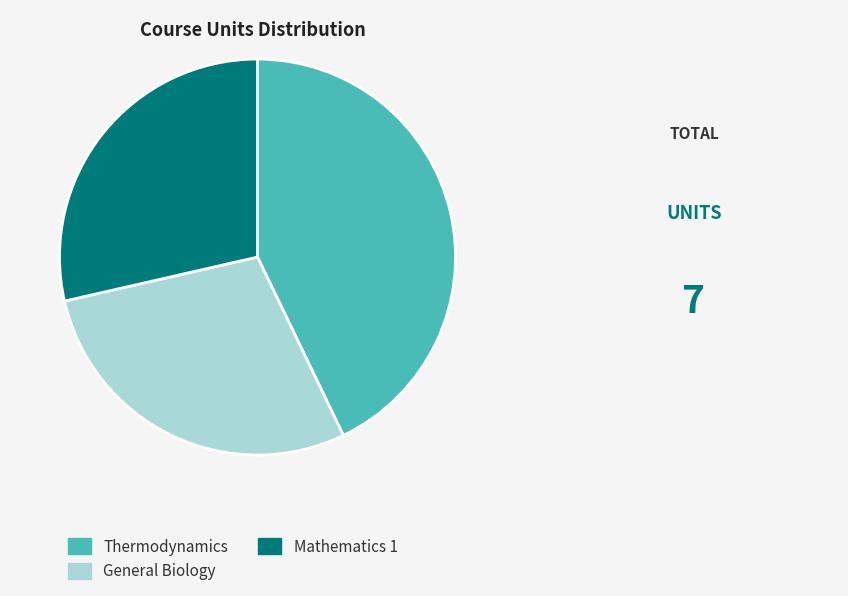

Between General Biology and Thermodynamics, which is larger?

Thermodynamics